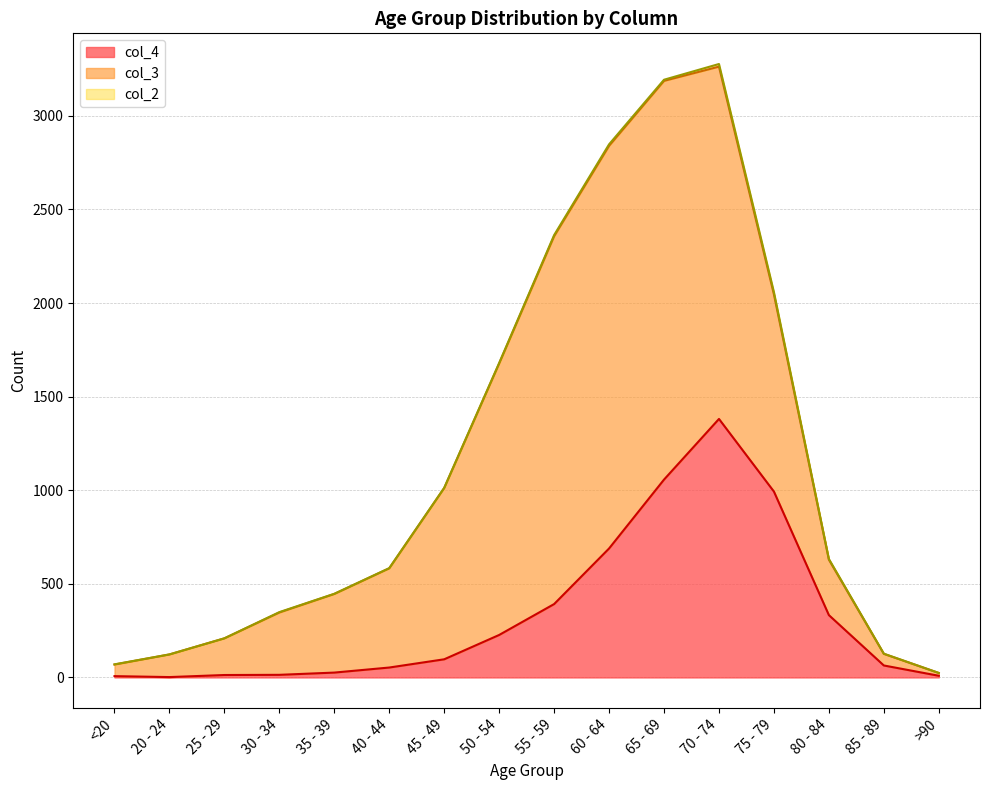

What is the highest value of the col_2 series?

14